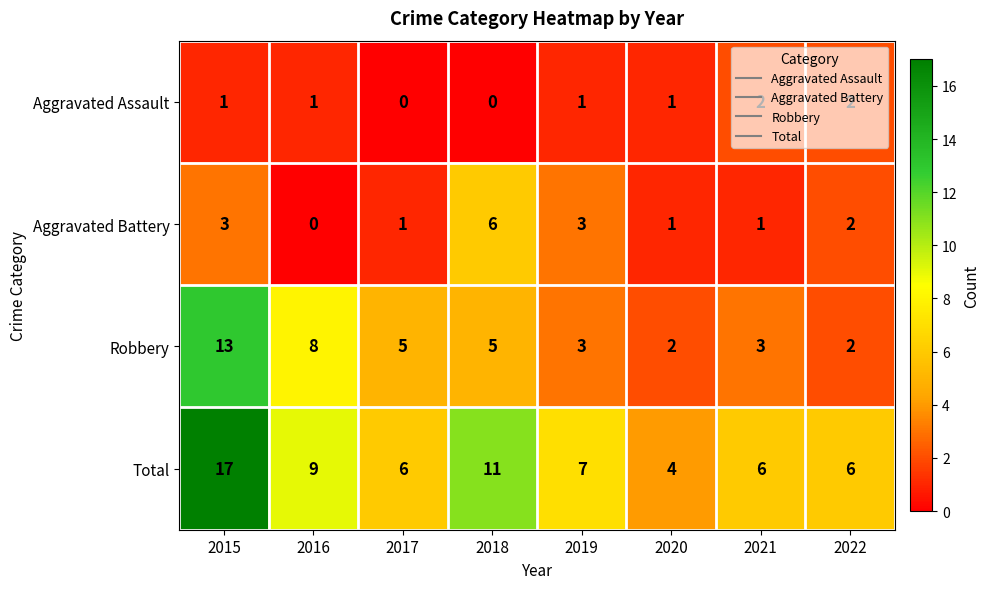

Which category has the highest value in the Total series?

2015